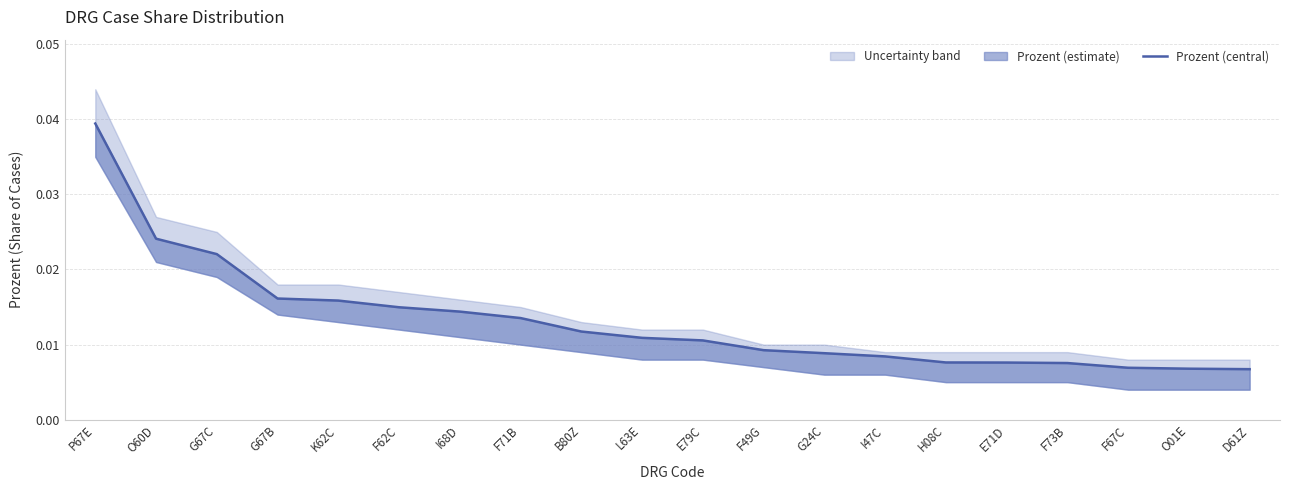

True or false: there are more than 0 points higher than both neighbors.

False